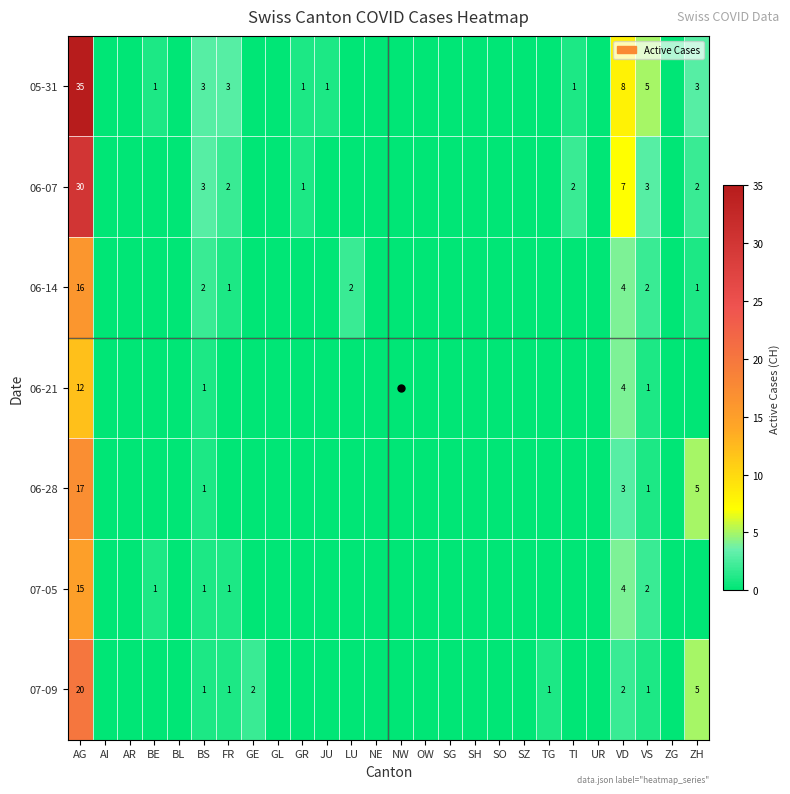

The value of 06-28 at VS is 2. True or false?

False